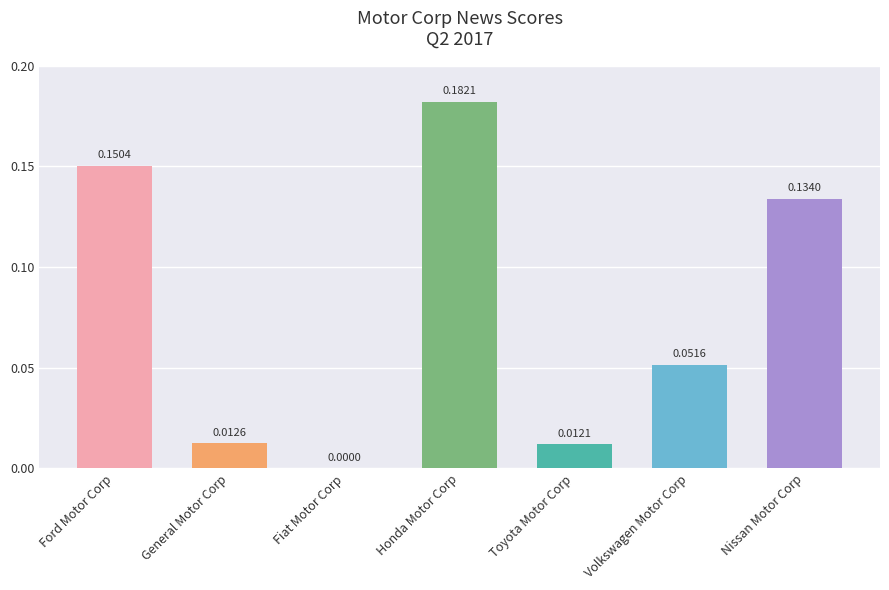

Which category has the highest value across all series?

Honda Motor Corp